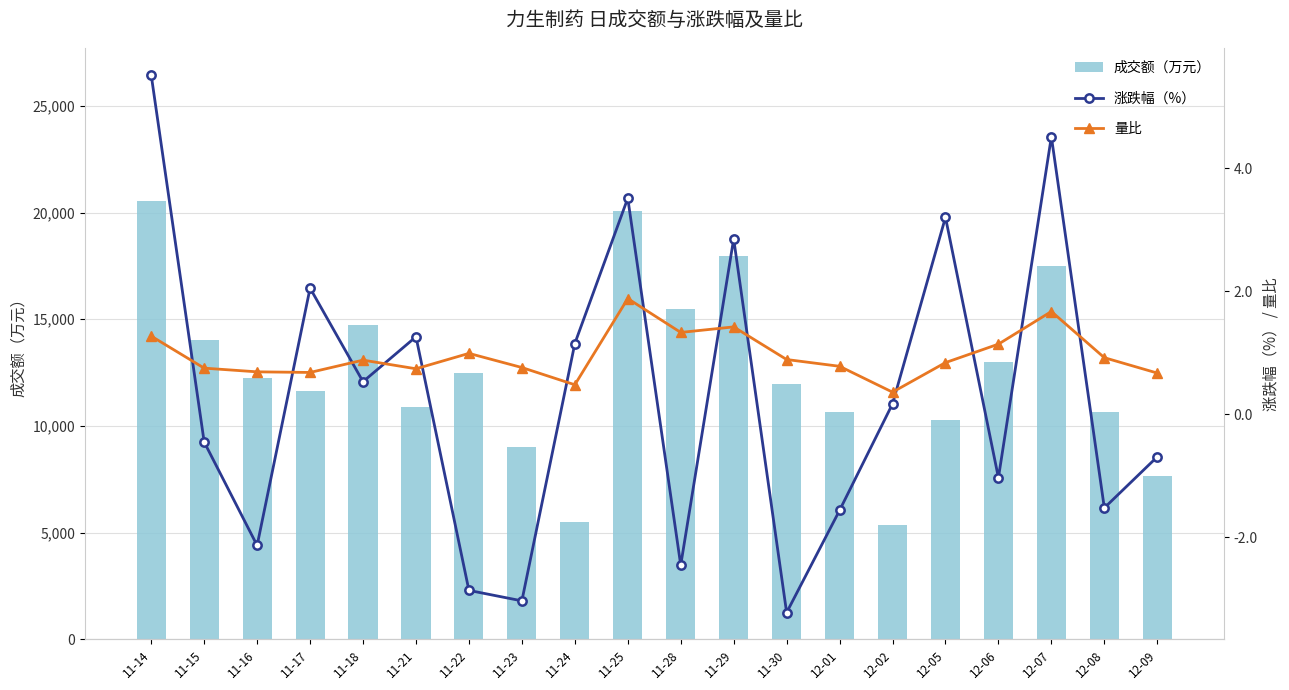

The value of 量比 at 12-02 is 0.4. True or false?

True